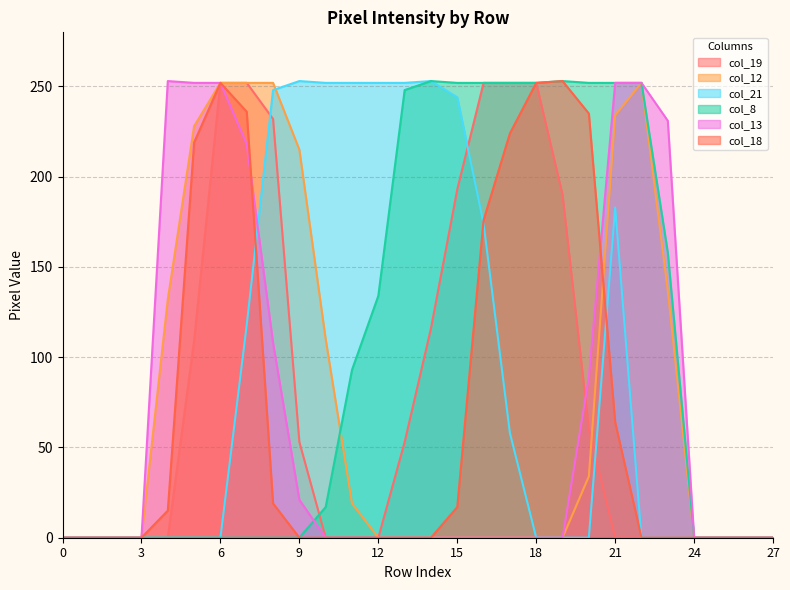

At 24, list the series in order from largest to smallest.

col_19, col_12, col_21, col_8, col_13, col_18